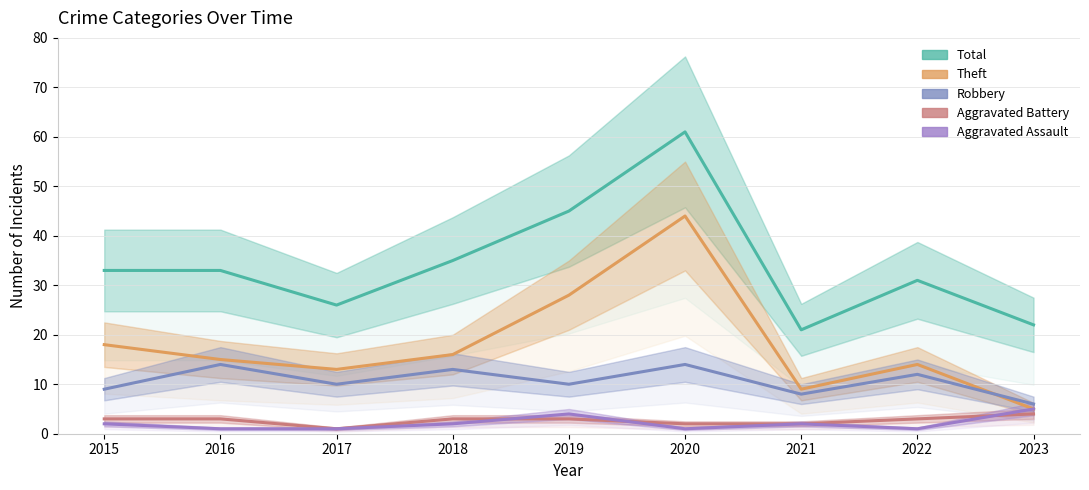

In Aggravated Assault, how many points are higher than both neighbors (excluding endpoints)?

2